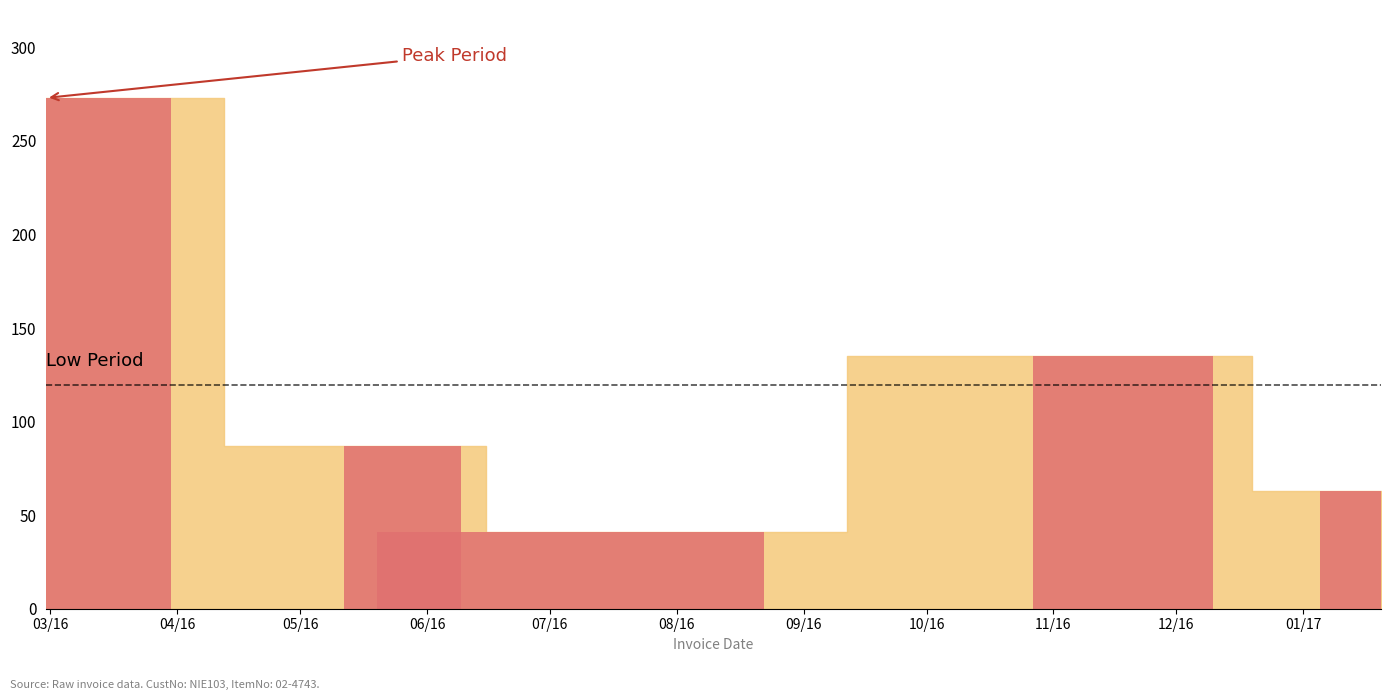

What is the maximum value shown in the chart?

273